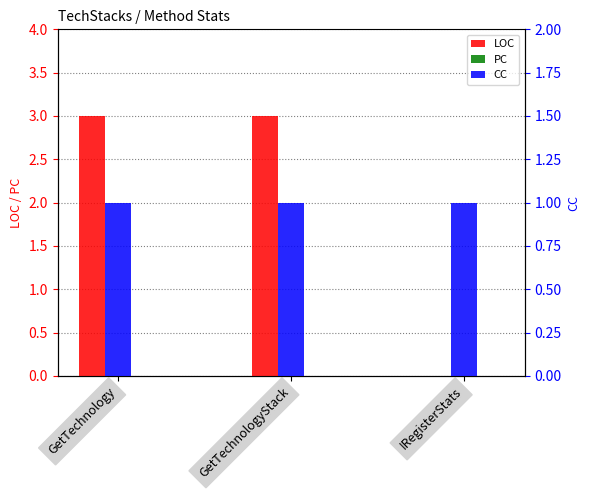

How many groups of bars are there?

3